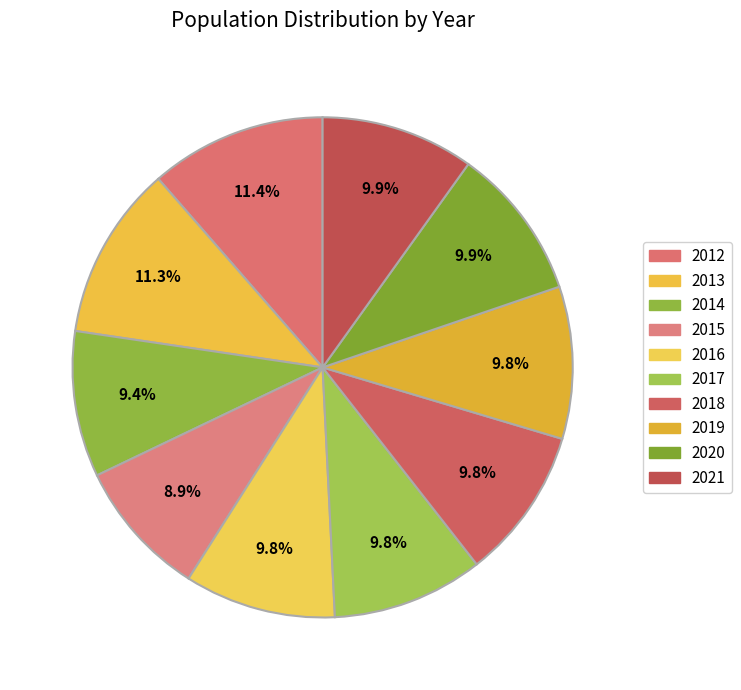

What is the change in value from 2014 to 2019?

+117